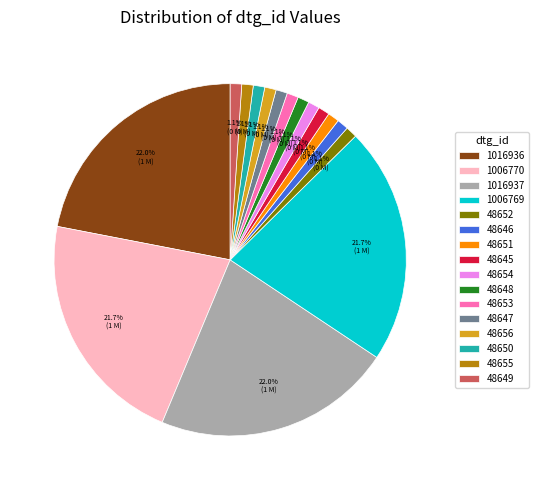

What percentage do 1016936 and 48646 together represent?

23.0%